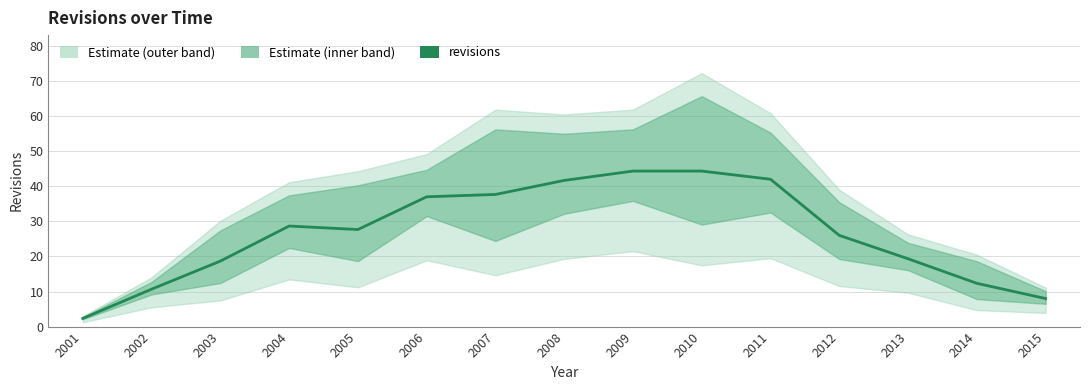

True or false: the data has more than 0 interior local peaks.

True